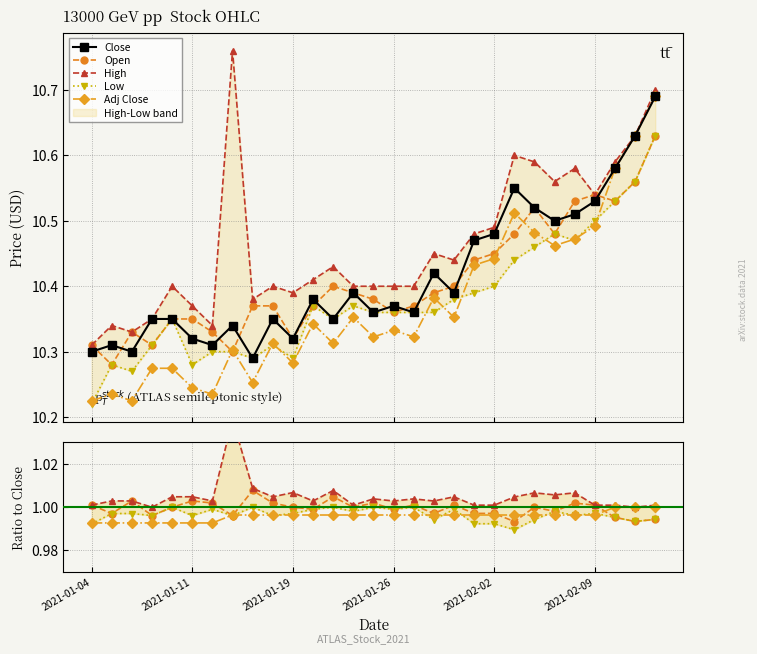

Reading left to right, what are all the values shown in this chart?

Close: 2021-01-04=10.3	2021-01-05=10.3	2021-01-06=10.3	2021-01-07=10.4	2021-01-08=10.4	2021-01-11=10.3	2021-01-12=10.3	2021-01-13=10.3	2021-01-14=10.3	2021-01-15=10.4	2021-01-19=10.3	2021-01-20=10.4	2021-01-21=10.4	2021-01-22=10.4	2021-01-25=10.4	2021-01-26=10.4	2021-01-27=10.4	2021-01-28=10.4	2021-01-29=10.4	2021-02-01=10.5	2021-02-02=10.5	2021-02-03=10.6	2021-02-04=10.5	2021-02-05=10.5	2021-02-08=10.5	2021-02-09=10.5	2021-02-10=10.6	2021-02-11=10.6	2021-02-12=10.7
Open: 2021-01-04=10.3	2021-01-05=10.3	2021-01-06=10.3	2021-01-07=10.3	2021-01-08=10.4	2021-01-11=10.4	2021-01-12=10.3	2021-01-13=10.3	2021-01-14=10.4	2021-01-15=10.4	2021-01-19=10.3	2021-01-20=10.4	2021-01-21=10.4	2021-01-22=10.4	2021-01-25=10.4	2021-01-26=10.4	2021-01-27=10.4	2021-01-28=10.4	2021-01-29=10.4	2021-02-01=10.4	2021-02-02=10.4	2021-02-03=10.5	2021-02-04=10.5	2021-02-05=10.5	2021-02-08=10.5	2021-02-09=10.5	2021-02-10=10.5	2021-02-11=10.6	2021-02-12=10.6
High: 2021-01-04=10.3	2021-01-05=10.3	2021-01-06=10.3	2021-01-07=10.4	2021-01-08=10.4	2021-01-11=10.4	2021-01-12=10.3	2021-01-13=10.8	2021-01-14=10.4	2021-01-15=10.4	2021-01-19=10.4	2021-01-20=10.4	2021-01-21=10.4	2021-01-22=10.4	2021-01-25=10.4	2021-01-26=10.4	2021-01-27=10.4	2021-01-28=10.4	2021-01-29=10.4	2021-02-01=10.5	2021-02-02=10.5	2021-02-03=10.6	2021-02-04=10.6	2021-02-05=10.6	2021-02-08=10.6	2021-02-09=10.5	2021-02-10=10.6	2021-02-11=10.6	2021-02-12=10.7
Low: 2021-01-04=10.2	2021-01-05=10.3	2021-01-06=10.3	2021-01-07=10.3	2021-01-08=10.4	2021-01-11=10.3	2021-01-12=10.3	2021-01-13=10.3	2021-01-14=10.3	2021-01-15=10.3	2021-01-19=10.3	2021-01-20=10.4	2021-01-21=10.4	2021-01-22=10.4	2021-01-25=10.4	2021-01-26=10.4	2021-01-27=10.4	2021-01-28=10.4	2021-01-29=10.4	2021-02-01=10.4	2021-02-02=10.4	2021-02-03=10.4	2021-02-04=10.5	2021-02-05=10.5	2021-02-08=10.5	2021-02-09=10.5	2021-02-10=10.5	2021-02-11=10.6	2021-02-12=10.6
Adj Close: 2021-01-04=10.2	2021-01-05=10.2	2021-01-06=10.2	2021-01-07=10.3	2021-01-08=10.3	2021-01-11=10.2	2021-01-12=10.2	2021-01-13=10.3	2021-01-14=10.3	2021-01-15=10.3	2021-01-19=10.3	2021-01-20=10.3	2021-01-21=10.3	2021-01-22=10.4	2021-01-25=10.3	2021-01-26=10.3	2021-01-27=10.3	2021-01-28=10.4	2021-01-29=10.4	2021-02-01=10.4	2021-02-02=10.4	2021-02-03=10.5	2021-02-04=10.5	2021-02-05=10.5	2021-02-08=10.5	2021-02-09=10.5	2021-02-10=10.6	2021-02-11=10.6	2021-02-12=10.7